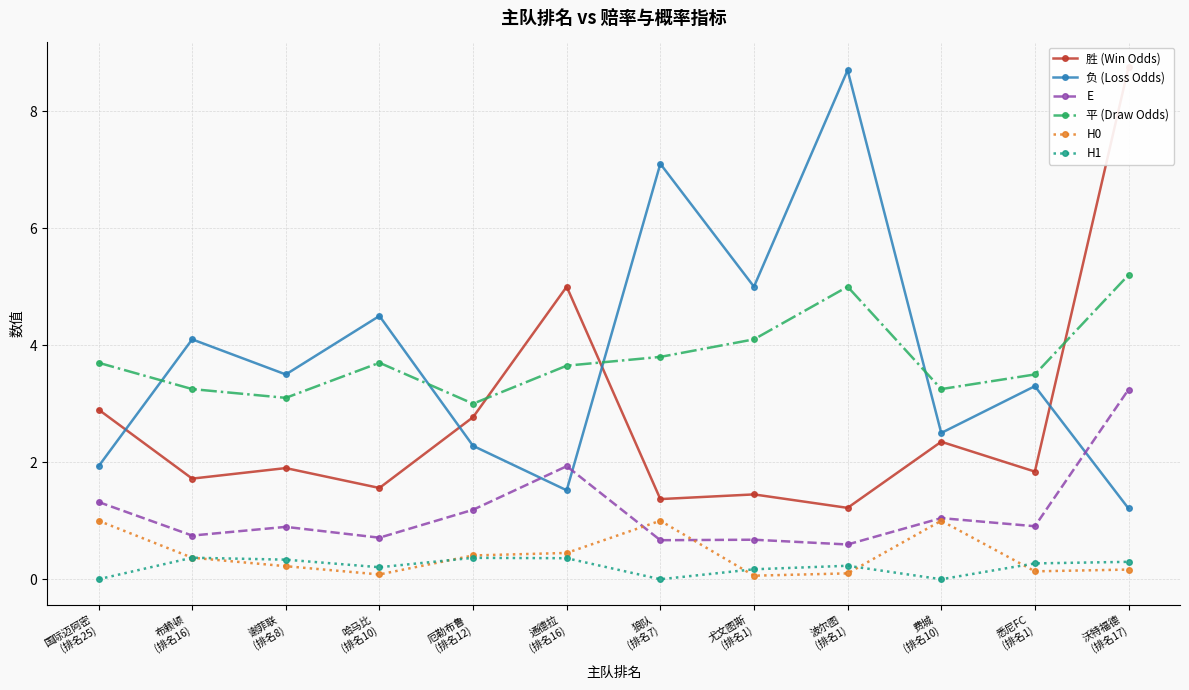

Rank the series at 狼队
(排名7) from highest to lowest value.

负 (Loss Odds), 平 (Draw Odds), 胜 (Win Odds), H0, E, H1